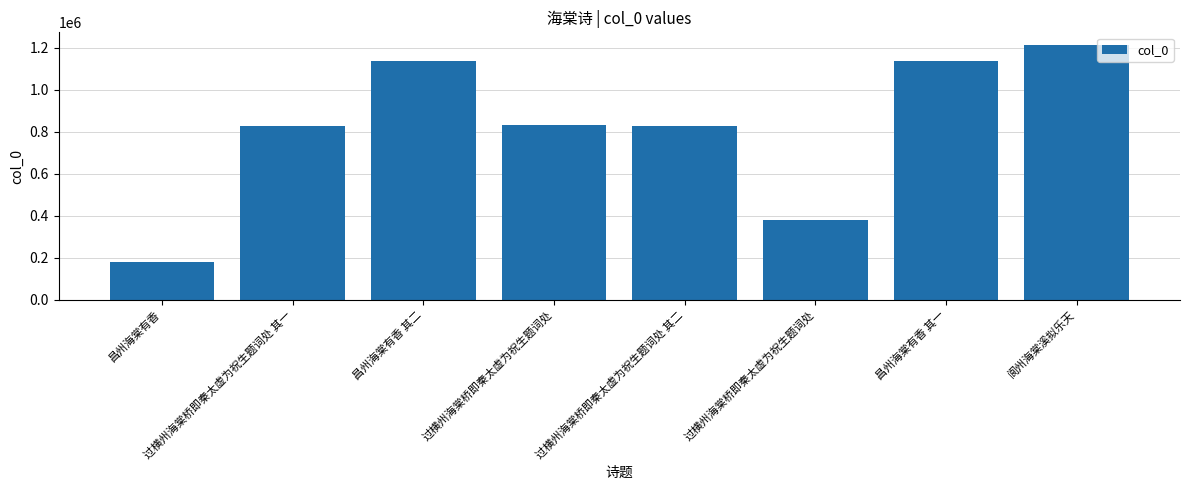

What is the change in value from 过横州海棠桥即秦太虚为祝生题词处 其一 to 阆州海棠溪拟乐天?

+387365